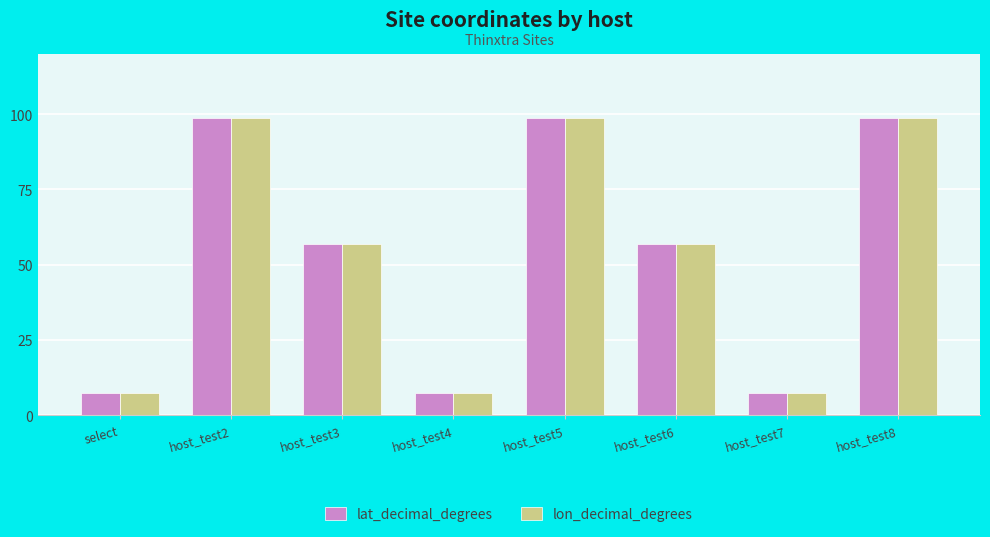

True or false: lat_decimal_degrees has a value of 51.0 at host_test8.

False